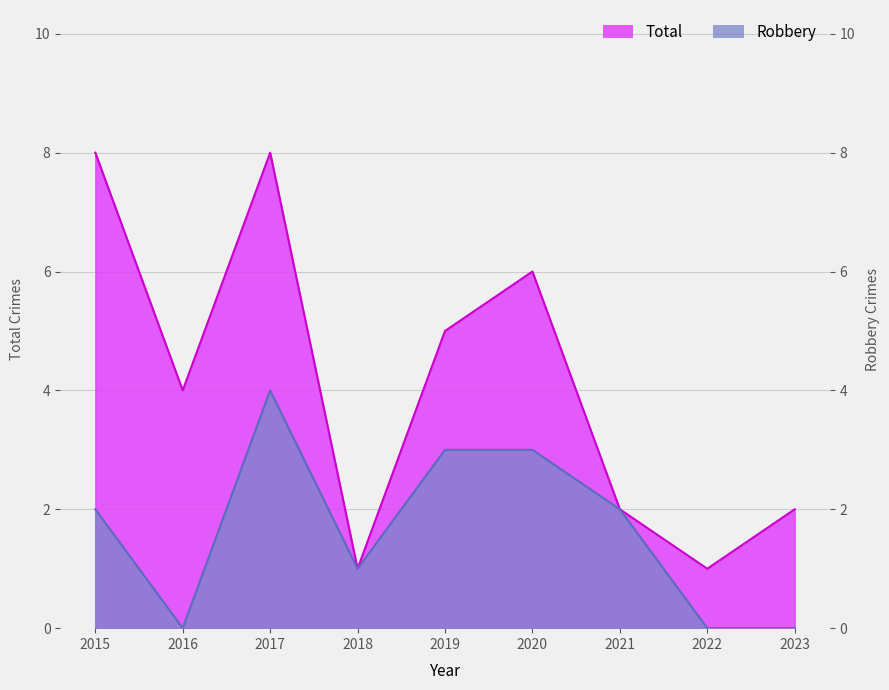

The Total series shows 3 at 2021. True or false?

False